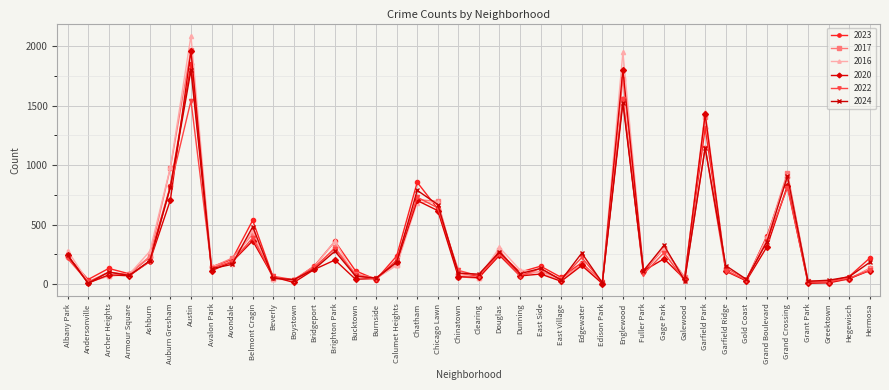

Does the chart display data point markers on the line(s)?

Yes